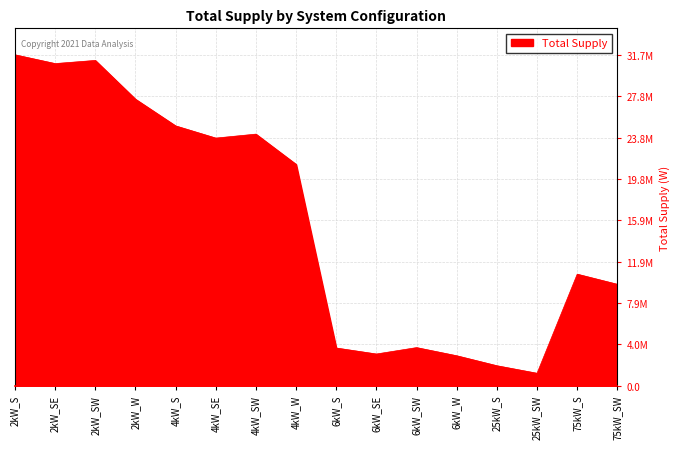

Does the chart display data point markers on the line(s)?

No